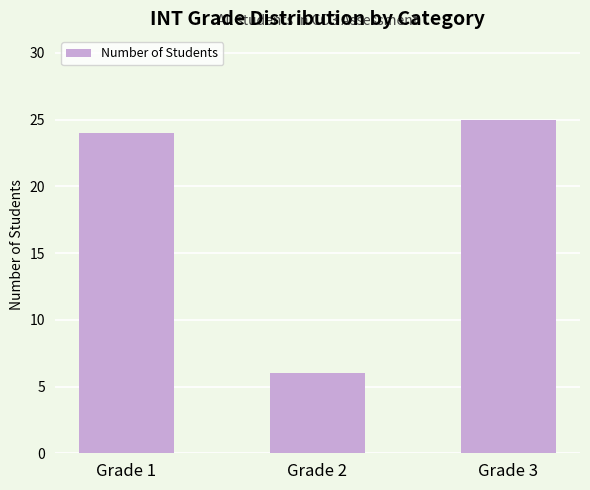

Is it true that the value at Grade 3 is 38?

False